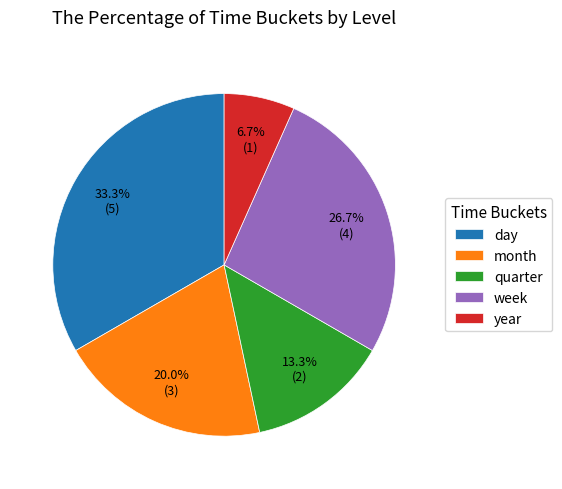

Is the sum of month and day greater than half?

Yes